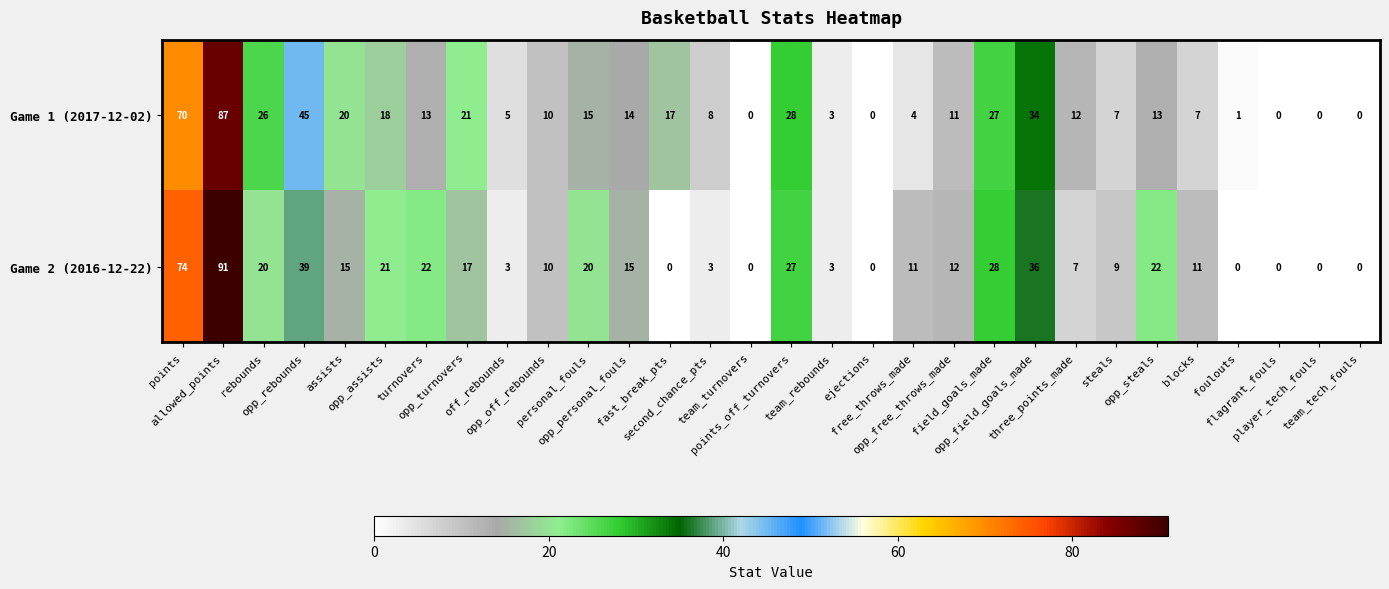

What is the total value across all series at team_rebounds?

6